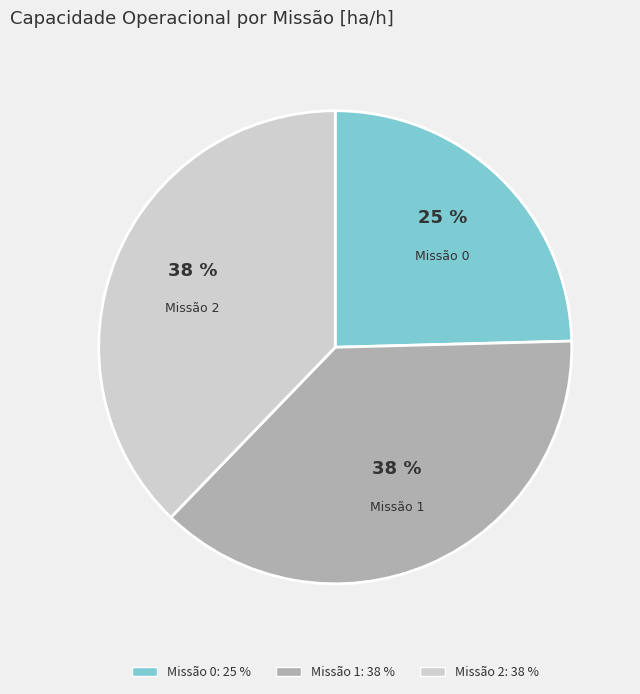

Is Missão 1 the majority of the pie?

No